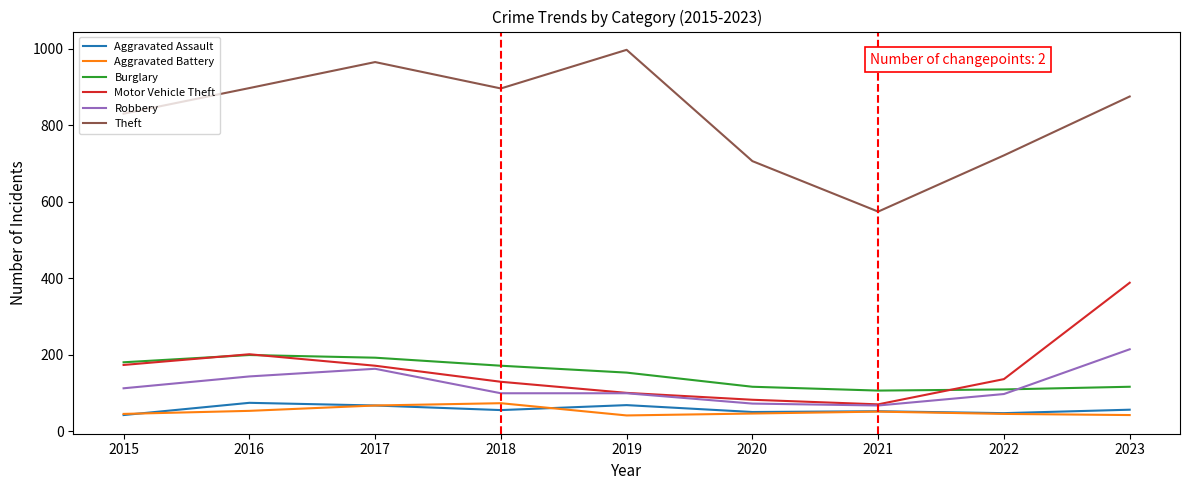

What is the average value of the Aggravated Battery series?

51